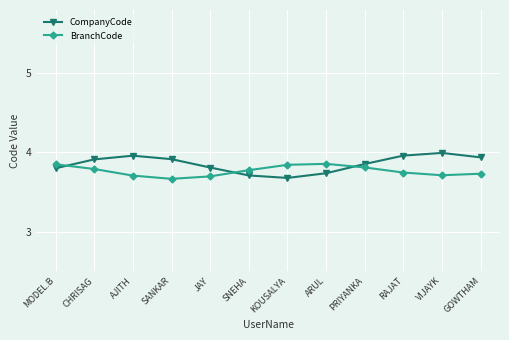

Which category has the highest value in the BranchCode series?

ARUL